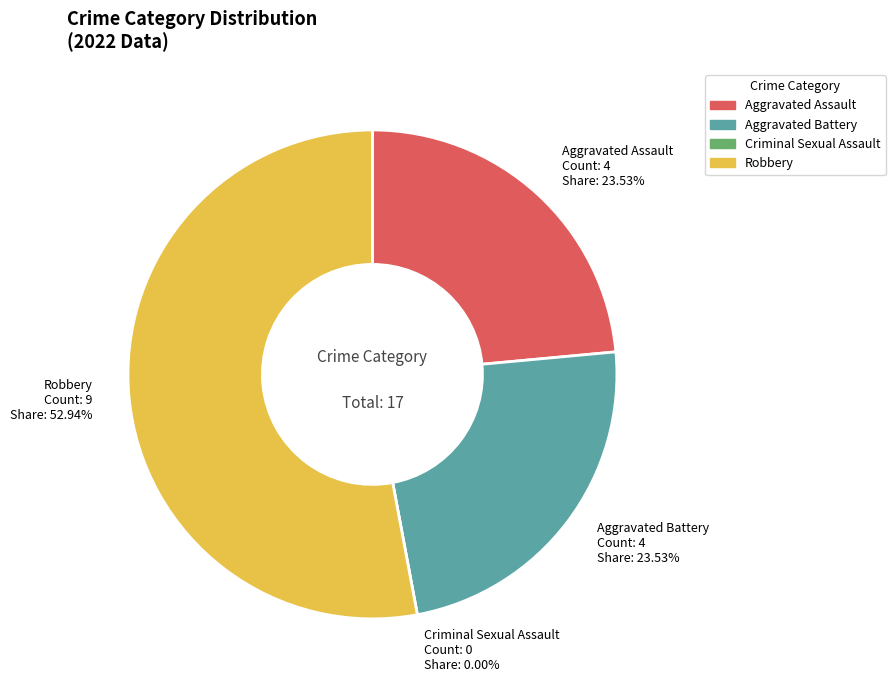

Is it true that Criminal Sexual Assault is 11% of the pie?

False